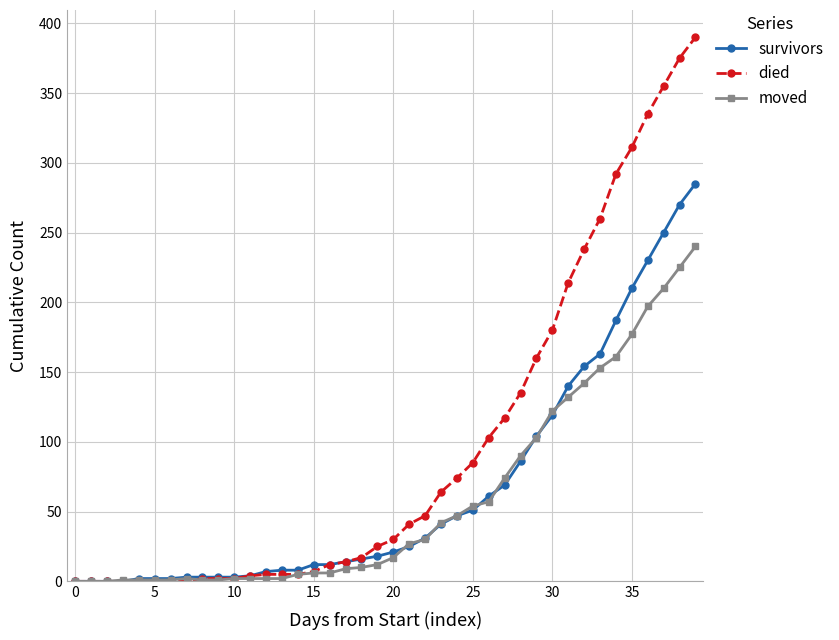

How many lines are shown in the chart?

3